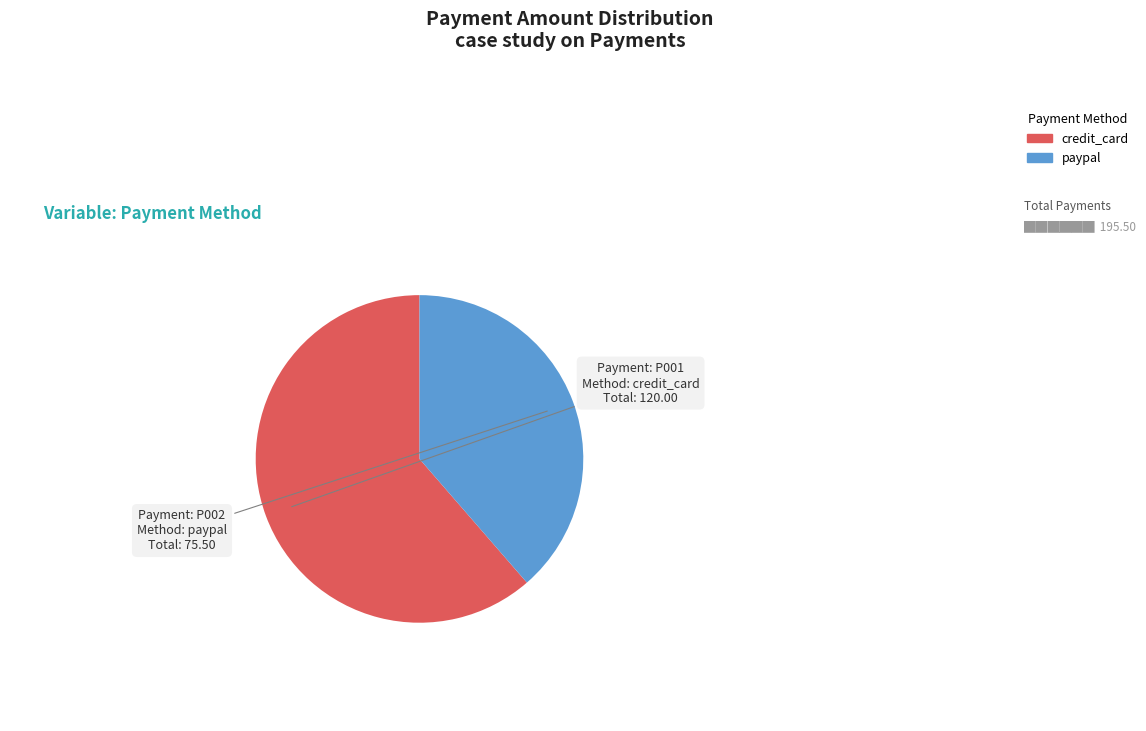

Count the number of slices in the pie.

2